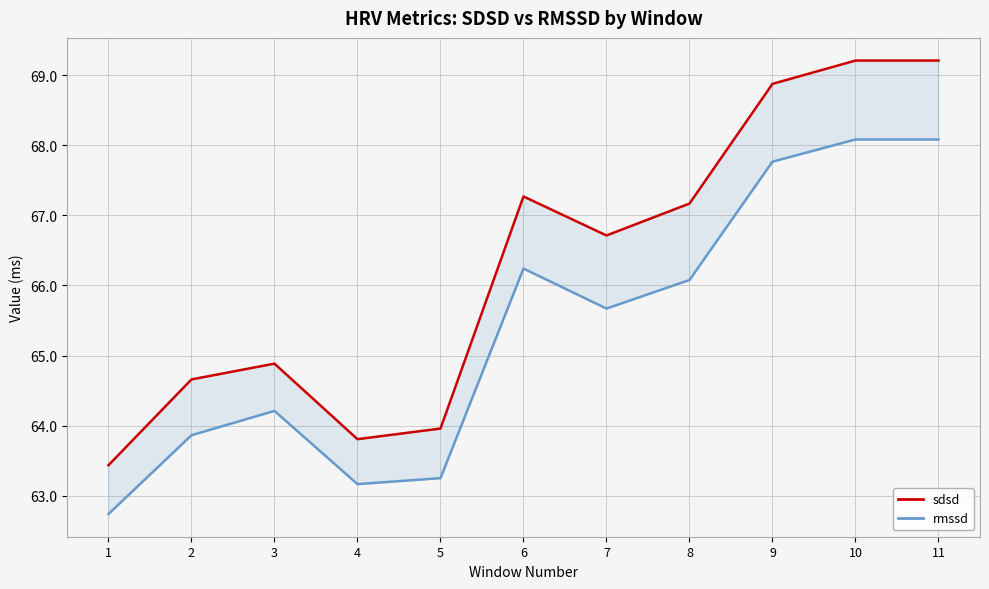

True or false: sdsd and rmssd cross at least once.

False